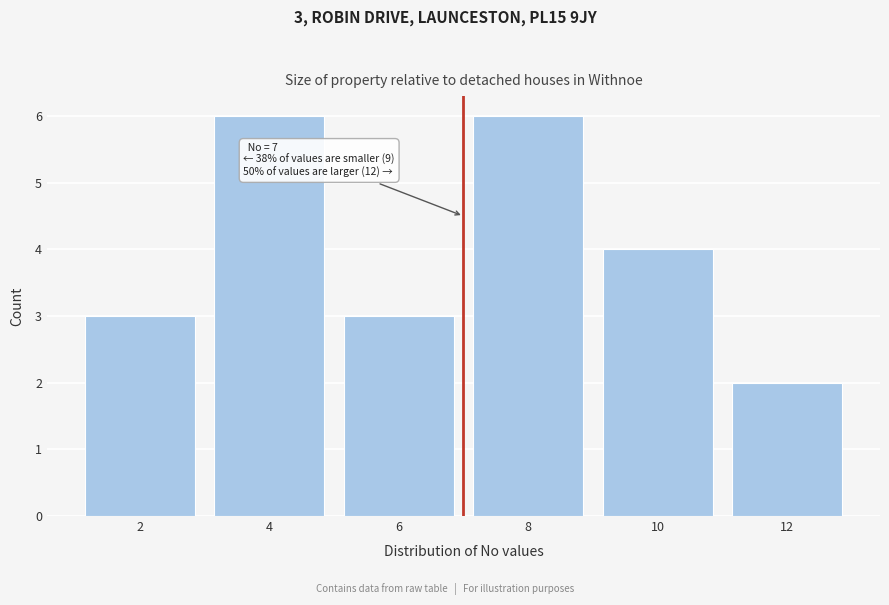

Reading right to left, list all the values displayed in this chart.

12=2	10=4	8=6	6=3	4=6	2=3